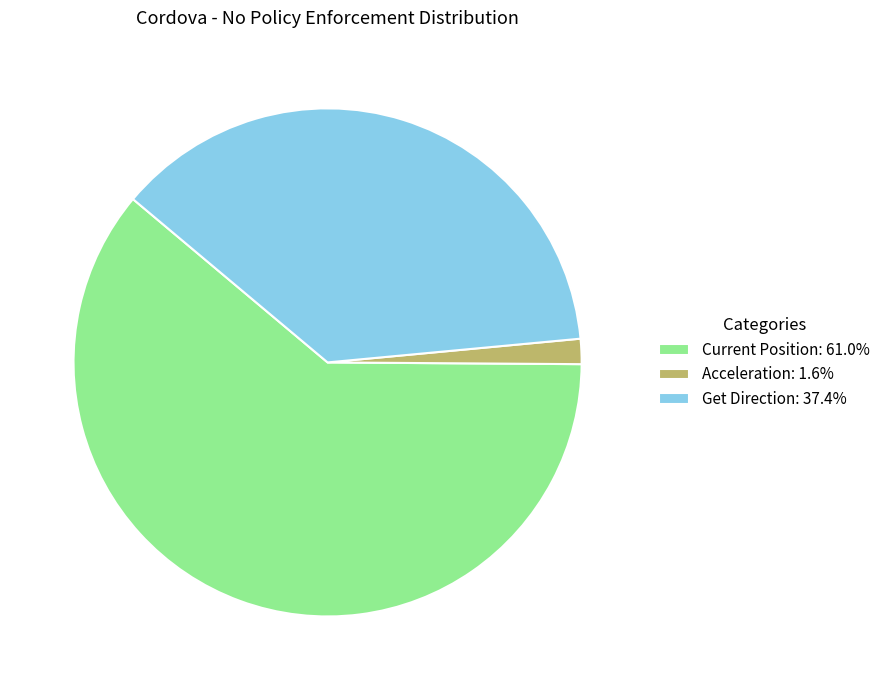

Between Current Position and Get Direction, which is larger?

Current Position